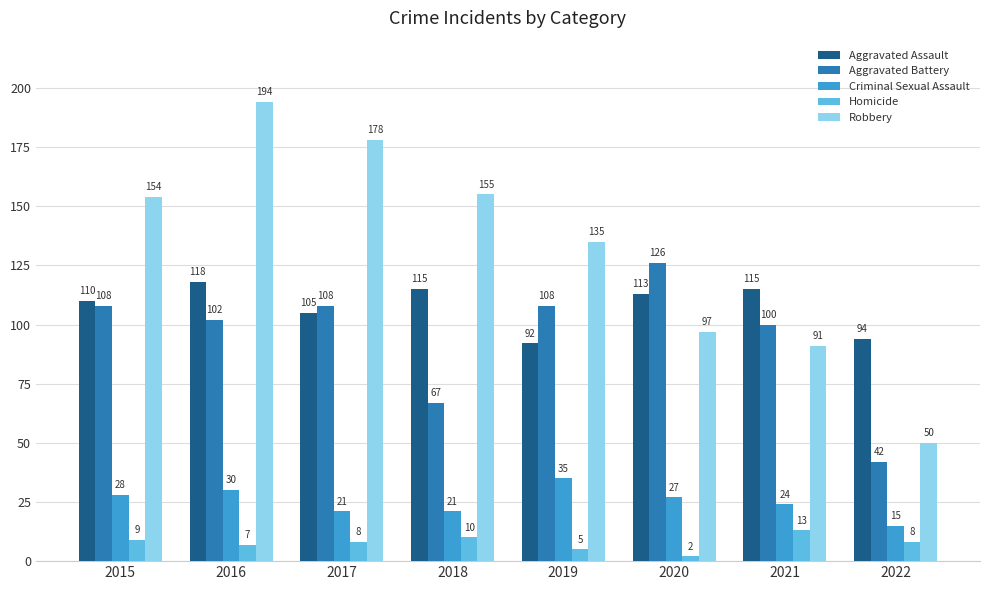

What is the total value across all series at 2020?

365